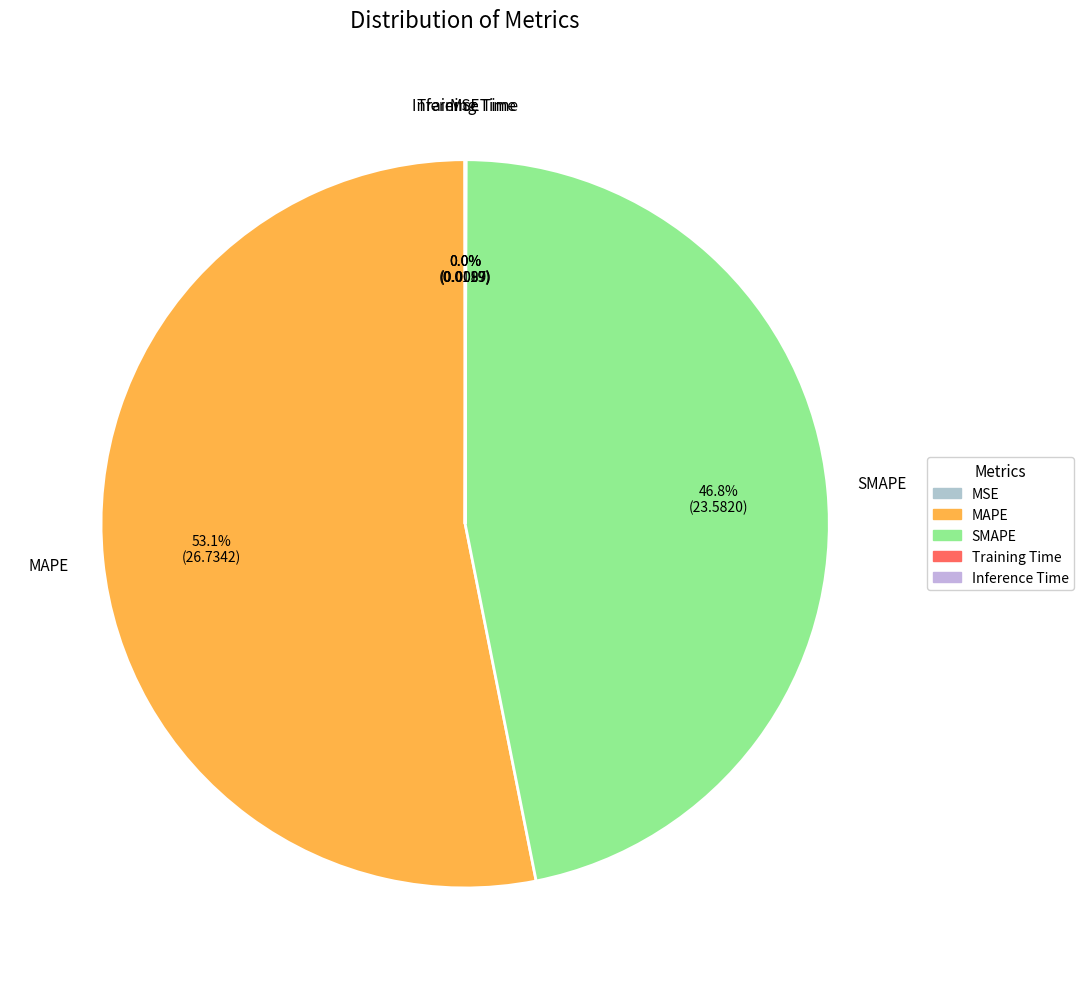

To the nearest percent, what is the difference between the largest and smallest slice percentages?

53%